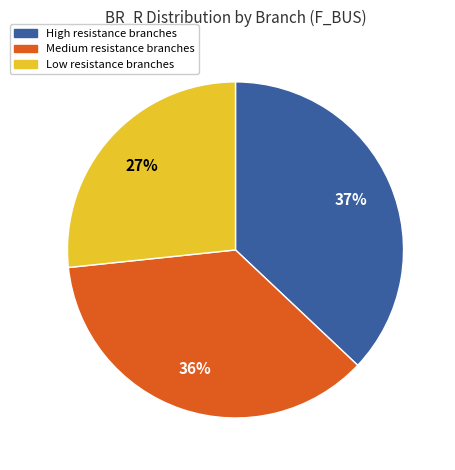

How many slices are in this pie chart?

3